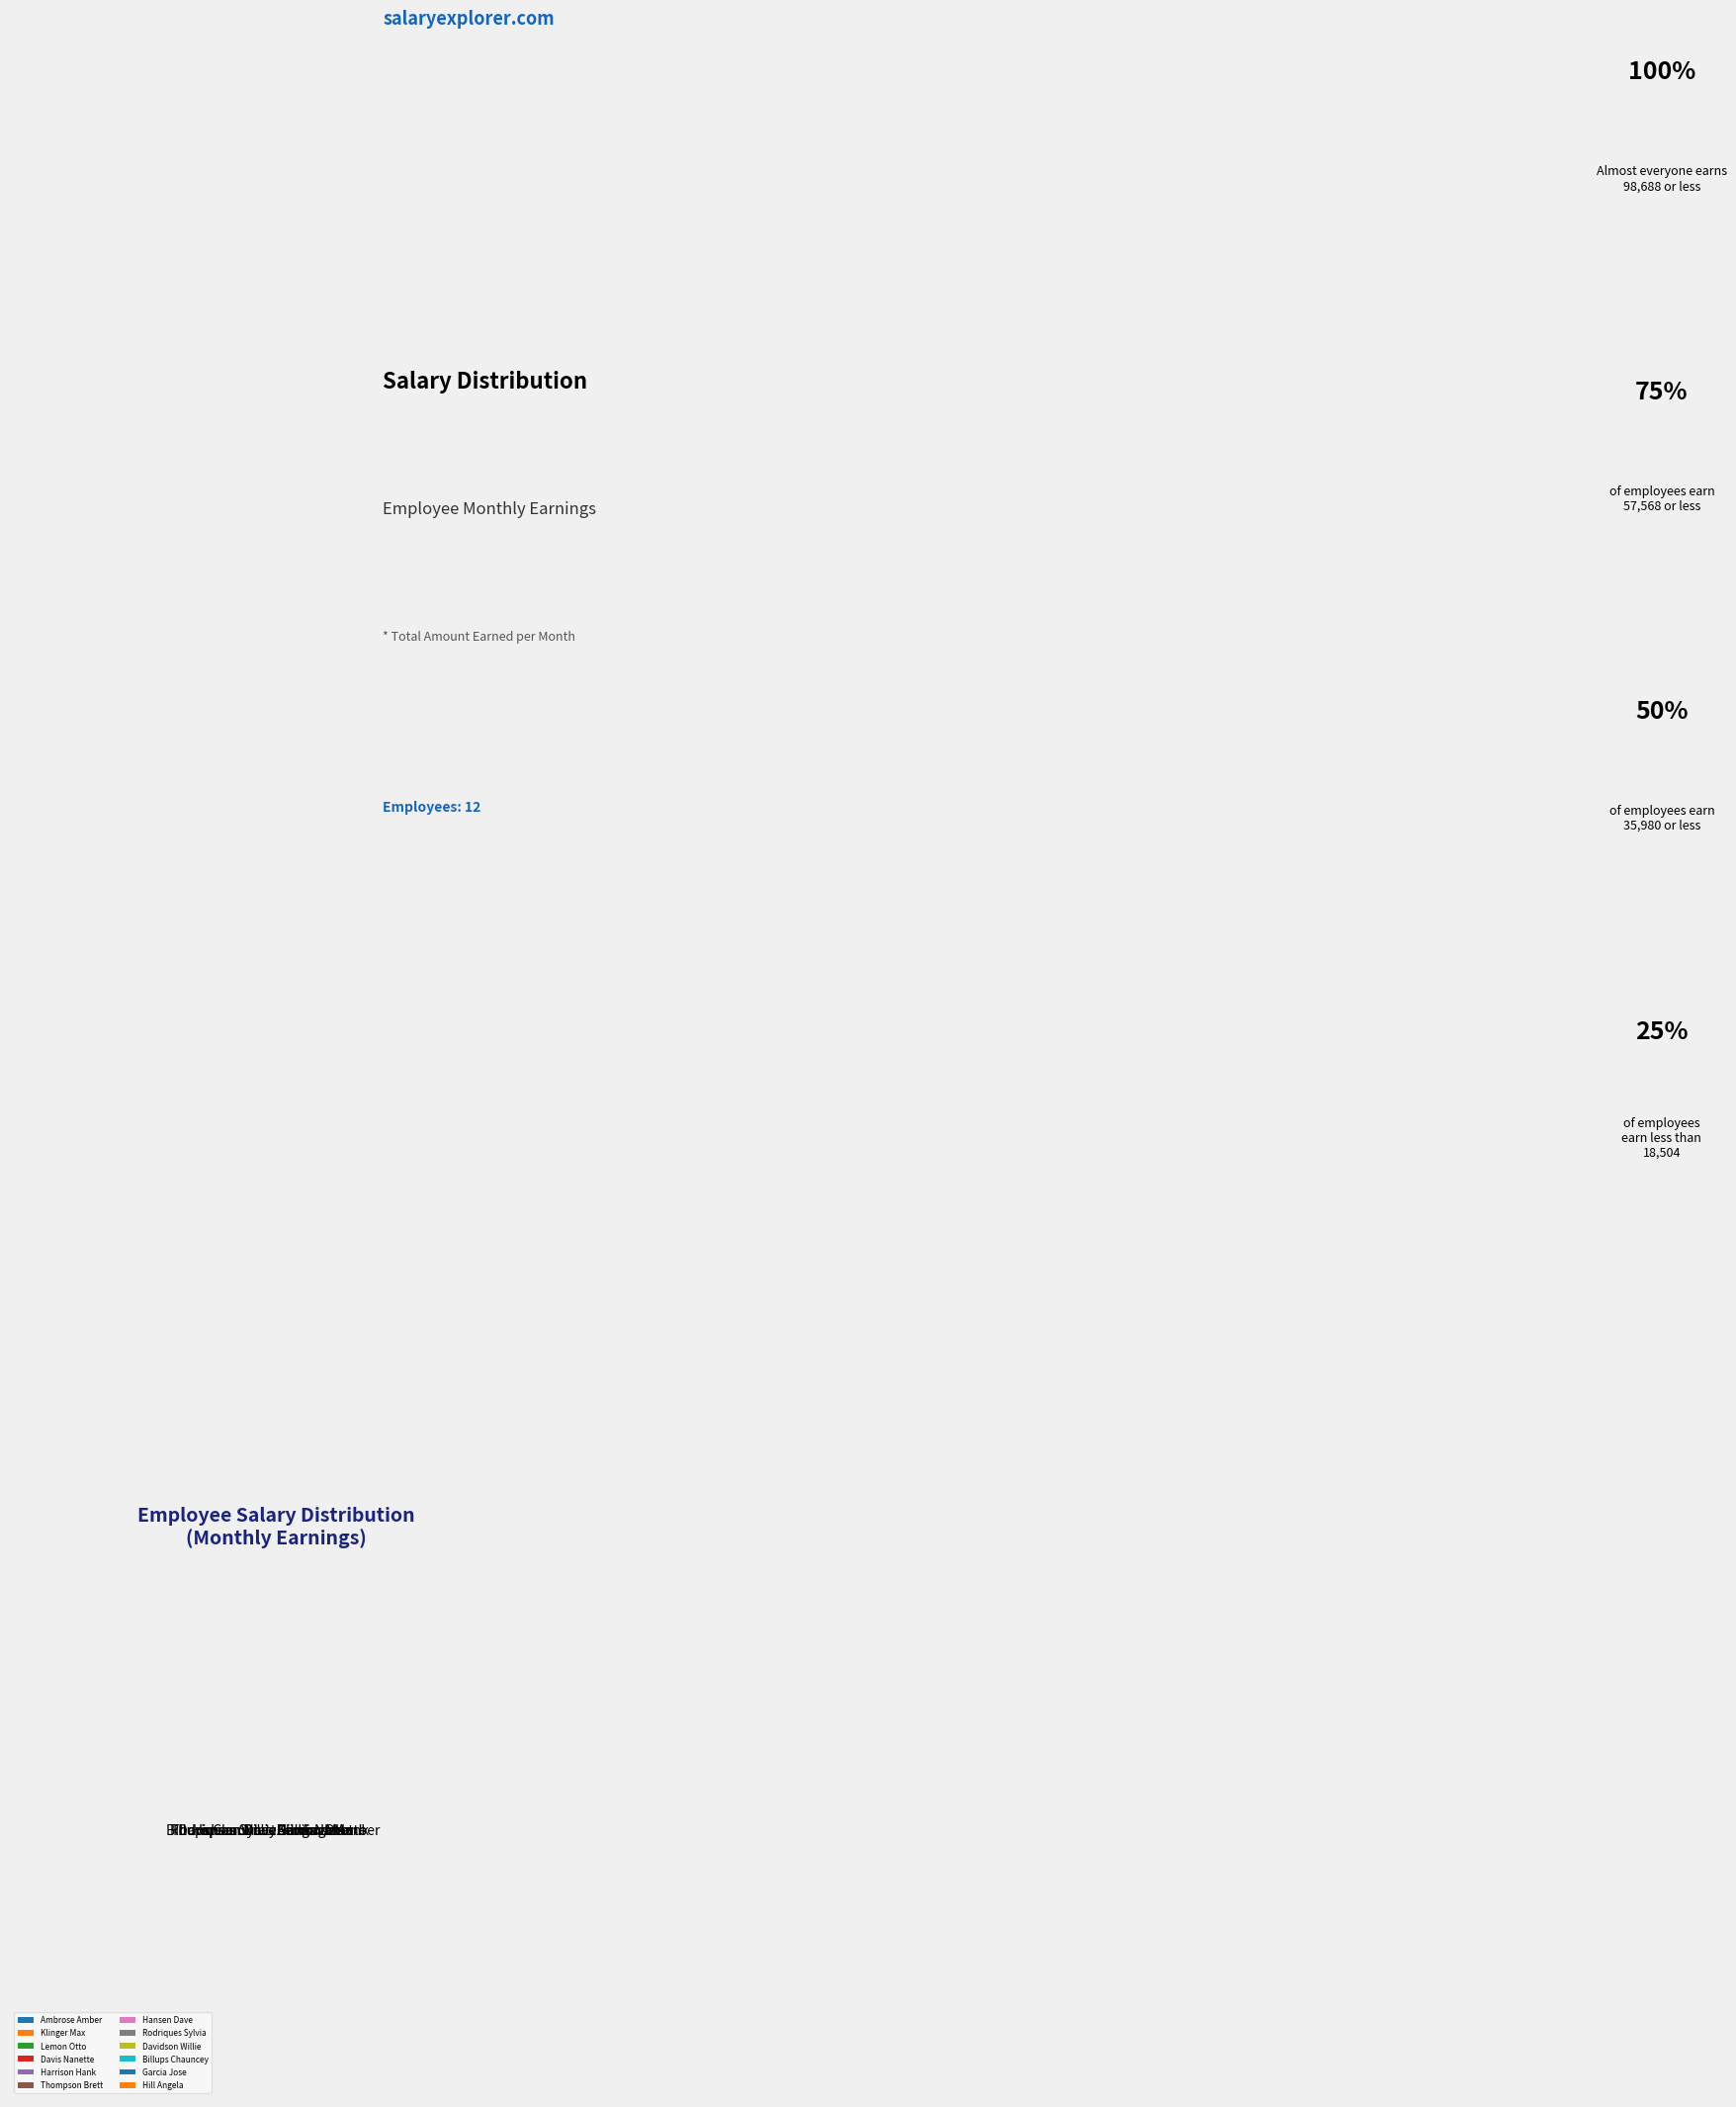

Which has a higher value, Garcia Jose or Ambrose Amber?

Garcia Jose